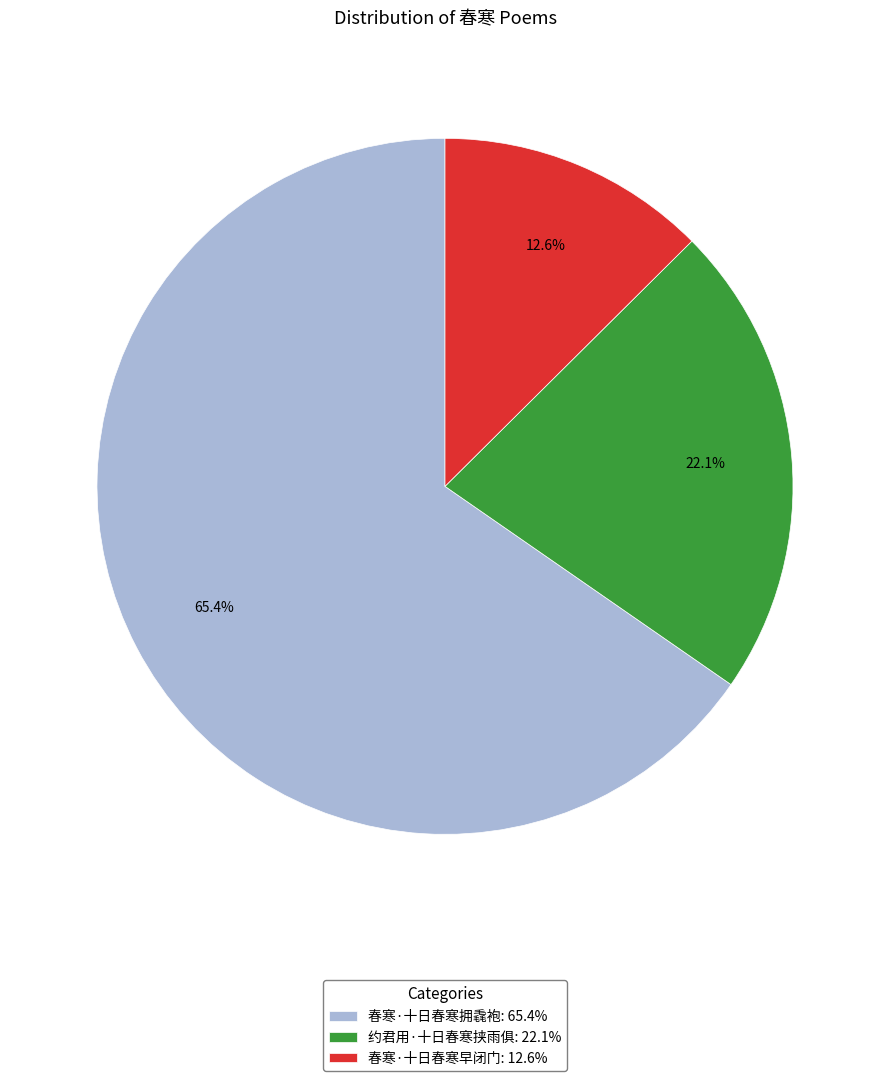

Combined, do 春寒·十日春寒拥毳袍: 65.4% and 春寒·十日春寒早闭门: 12.6% account for over 50%?

Yes